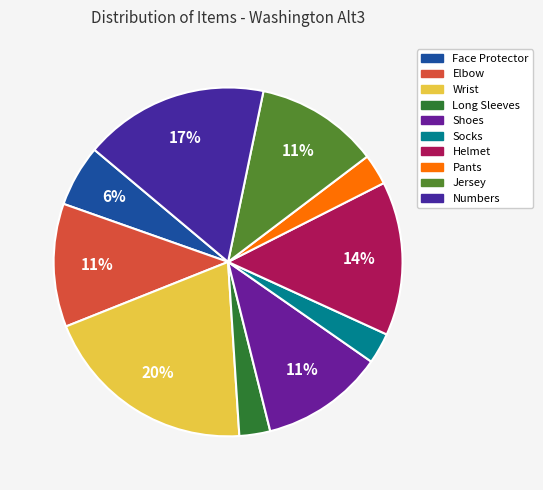

Which category has the smallest portion of the pie?

Long Sleeves